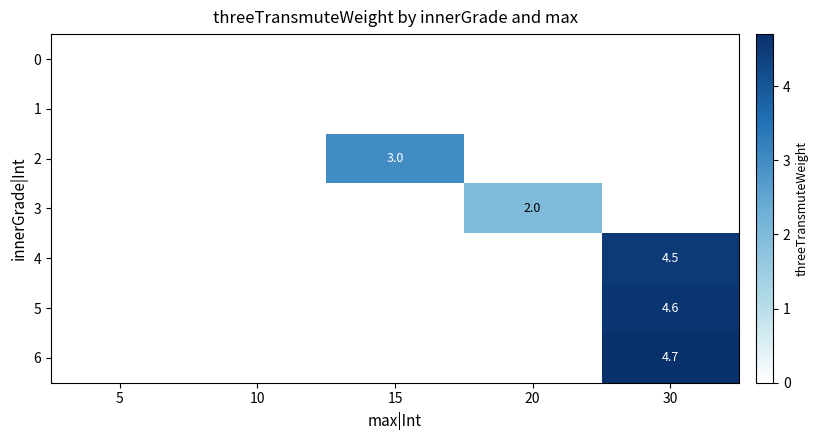

Is the value of 2 at 15 greater than the value of 6 at 10?

Yes